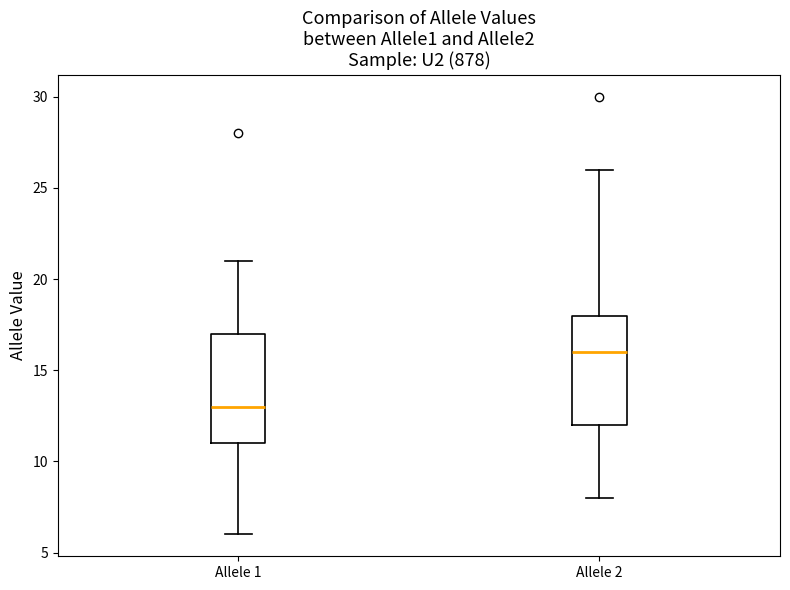

Reading left to right, read every box against the y-axis: the position of its median line, the range the box covers, and the ends of its whiskers. The values are not printed on the chart, so give them approximately, as read against the axis.

Allele 1: median 13, box 11 to 17, whiskers 6 to 21
Allele 2: median 16, box 12 to 18, whiskers 8 to 26